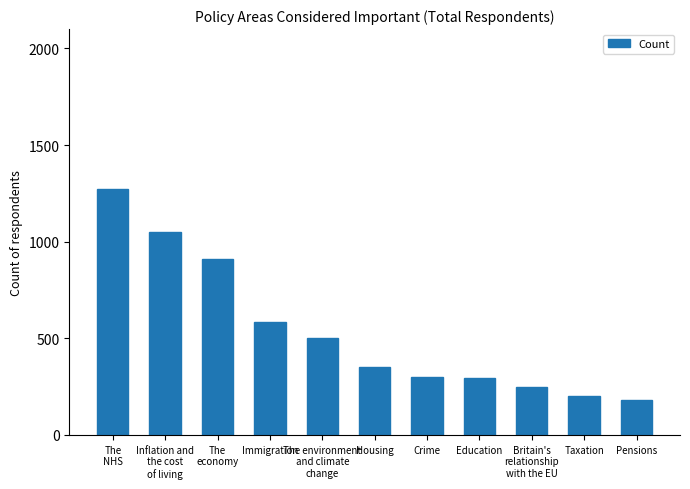

What is the difference between the maximum and minimum values?

1095